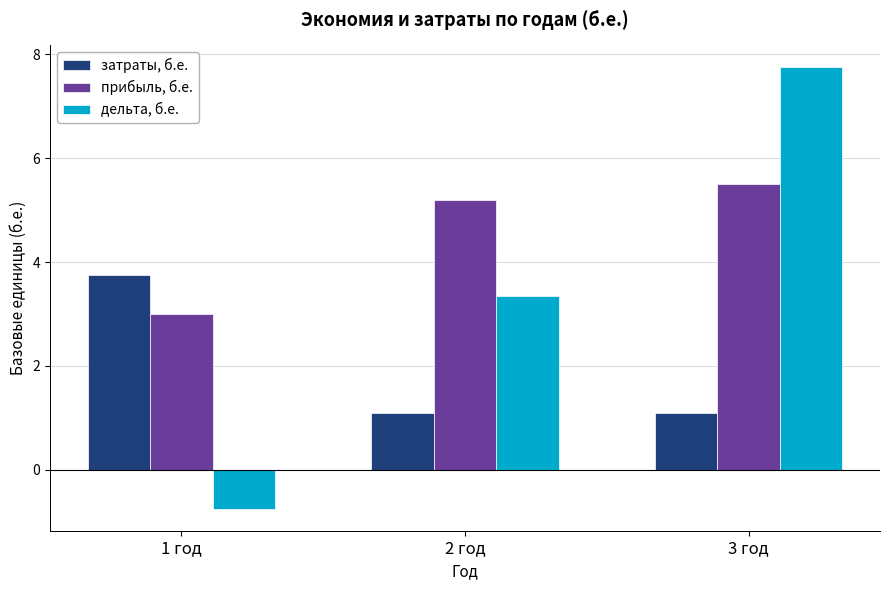

What are all the series names shown in the legend?

затраты, б.е., прибыль, б.е., дельта, б.е.